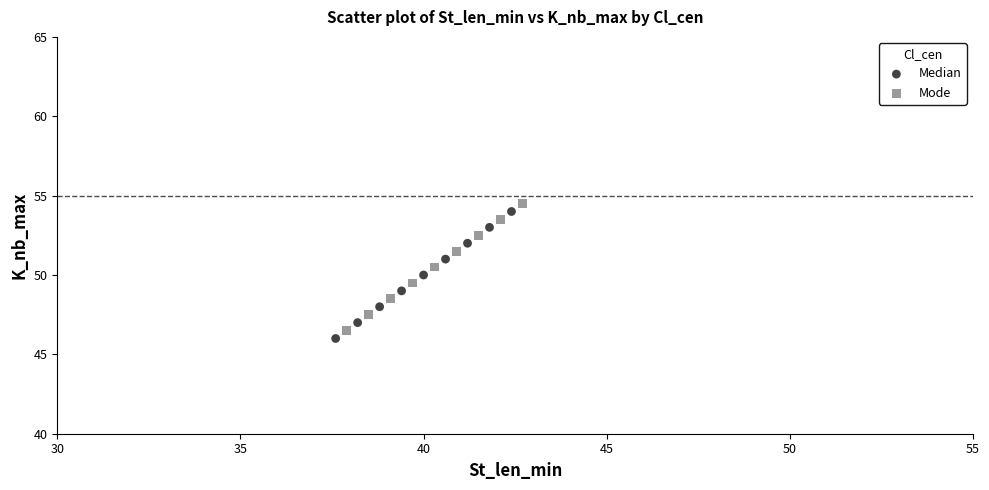

What are all the series names shown in the legend?

Median, Mode